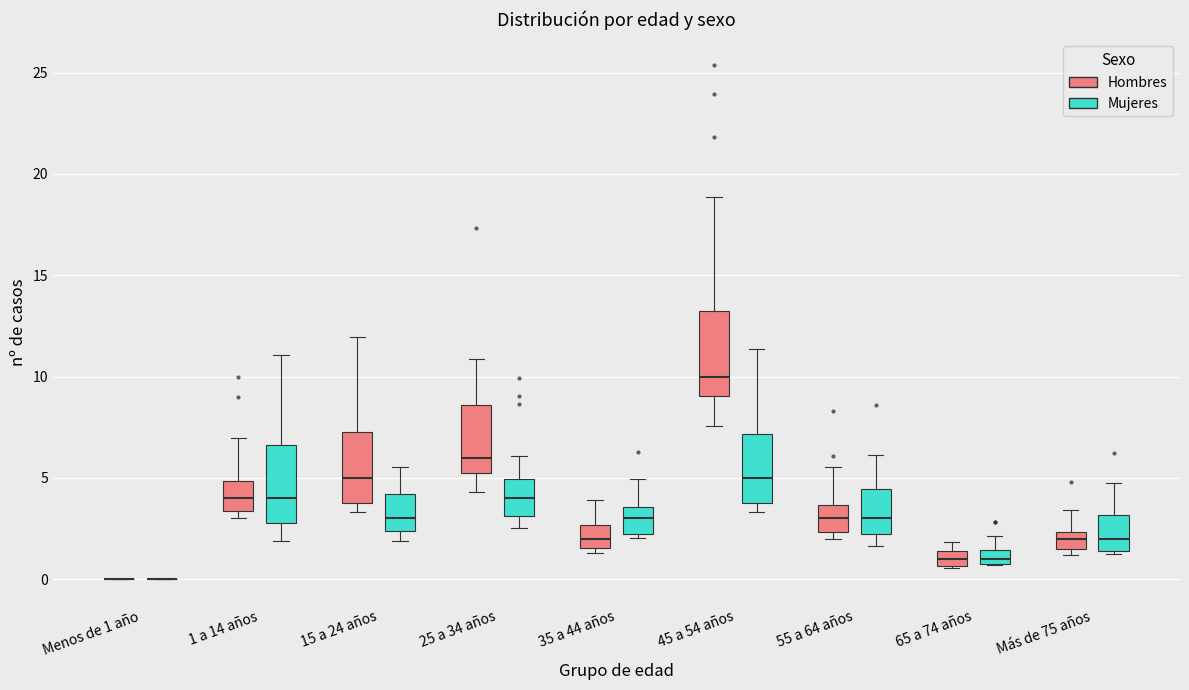

Where does the median line of the box for 65 a 74 años (Hombres) sit on the y-axis? The values are not printed on the chart, so give them approximately, as read against the axis.

1.0